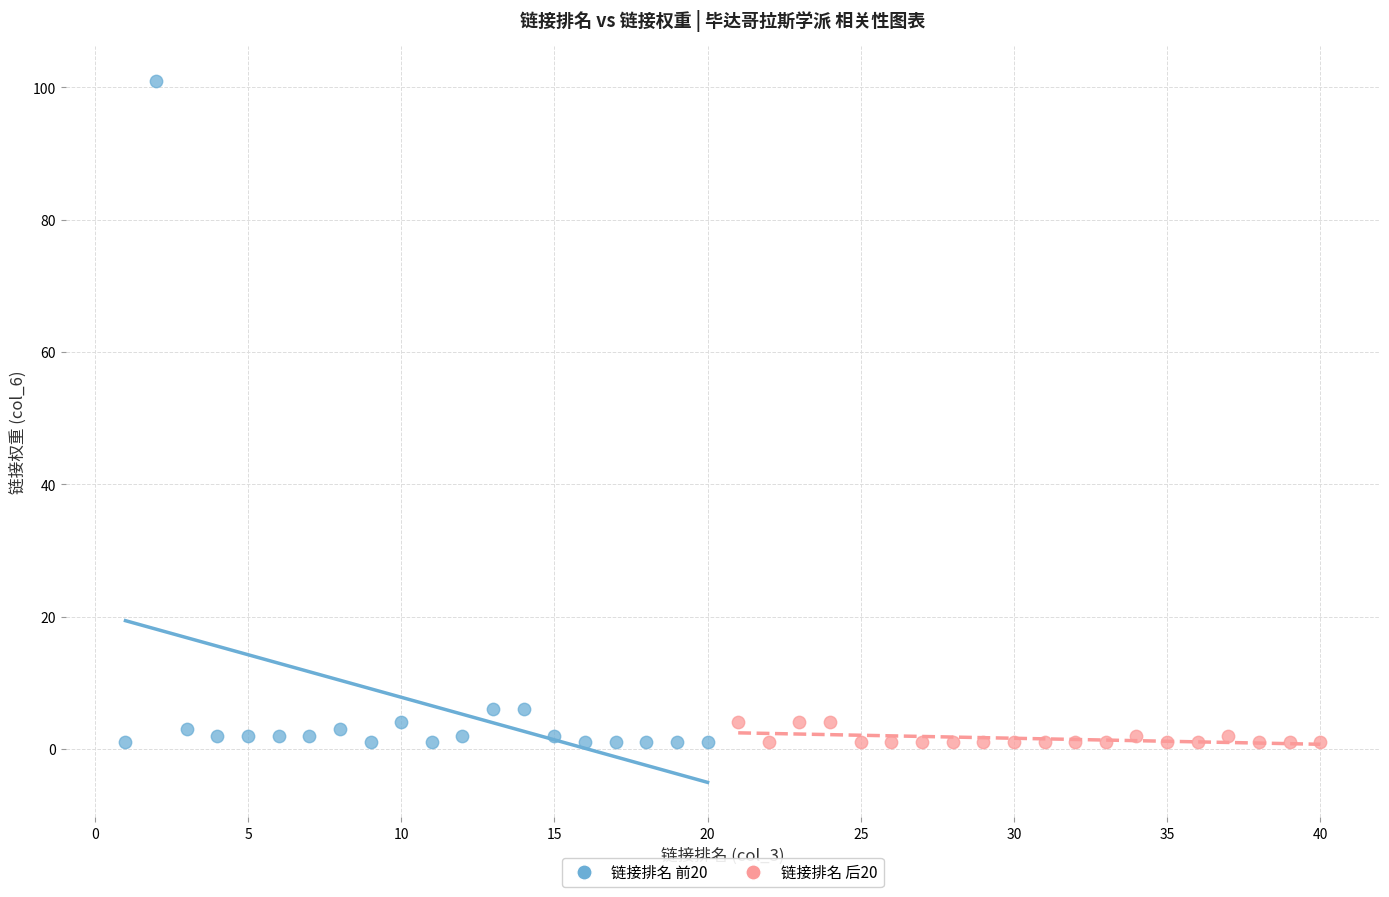

Which series reaches the maximum Y coordinate?

链接排名 前20